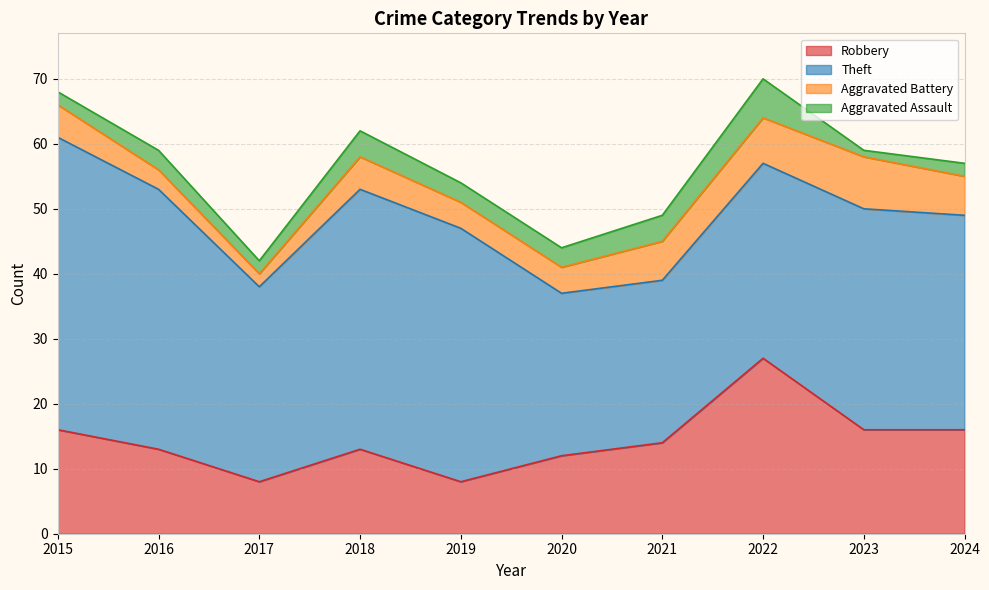

Reading left to right, list all the values displayed in this chart.

Robbery: 2015=16	2016=13	2017=8	2018=13	2019=8	2020=12	2021=14	2022=27	2023=16	2024=16
Theft: 2015=45	2016=40	2017=30	2018=40	2019=39	2020=25	2021=25	2022=30	2023=34	2024=33
Aggravated Battery: 2015=5	2016=3	2017=2	2018=5	2019=4	2020=4	2021=6	2022=7	2023=8	2024=6
Aggravated Assault: 2015=2	2016=3	2017=2	2018=4	2019=3	2020=3	2021=4	2022=6	2023=1	2024=2